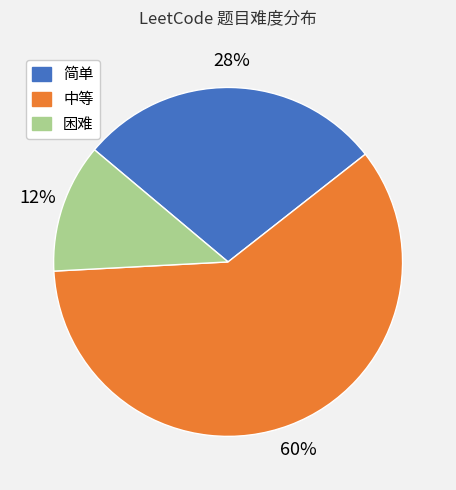

Does 中等 account for over 50% of the chart?

Yes